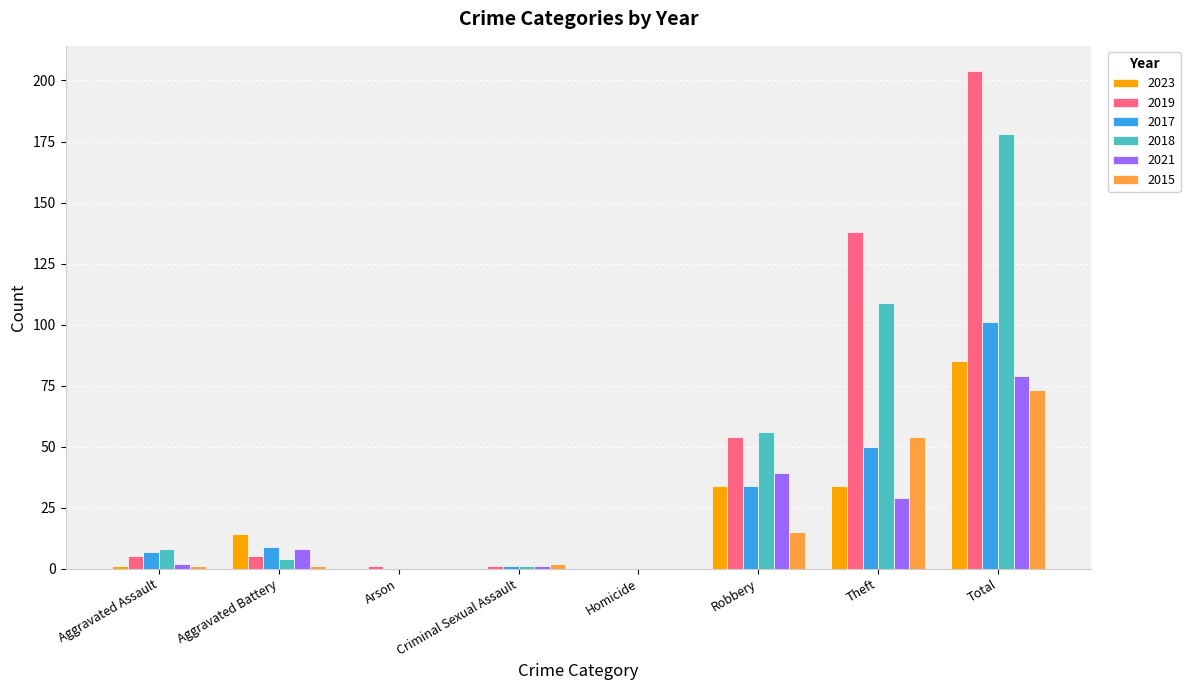

How many groups of bars are there?

8